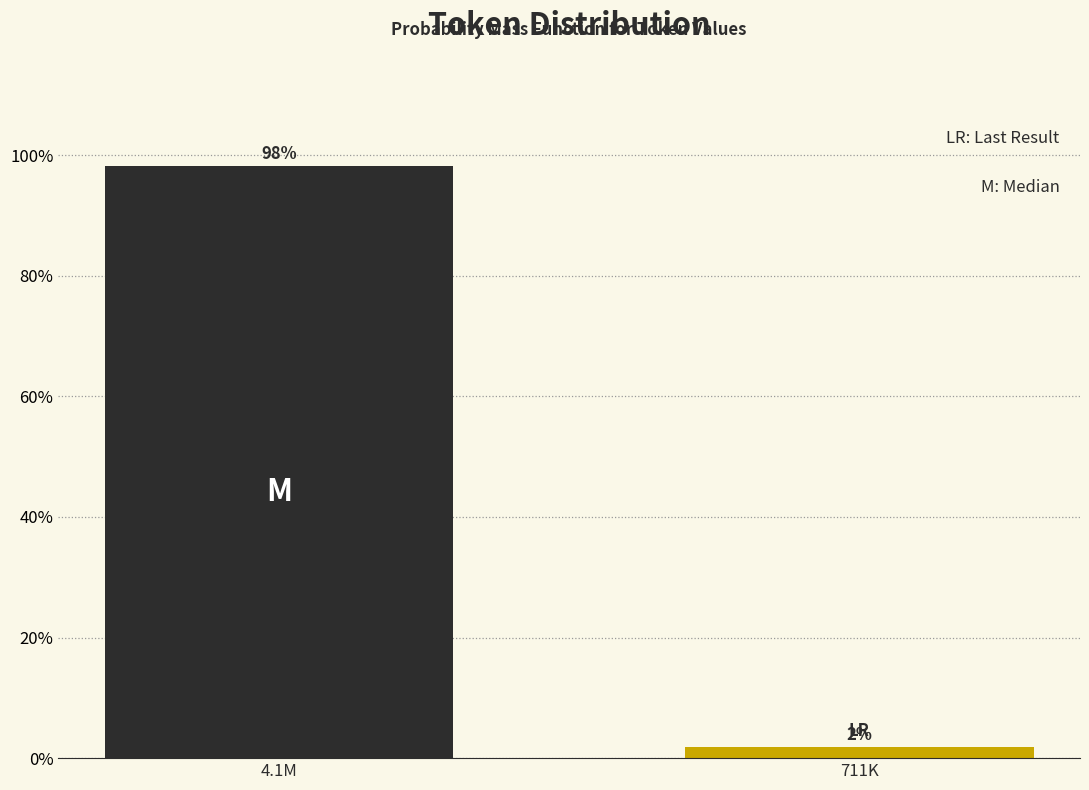

What is the label of the 2nd bar from the left?

711K